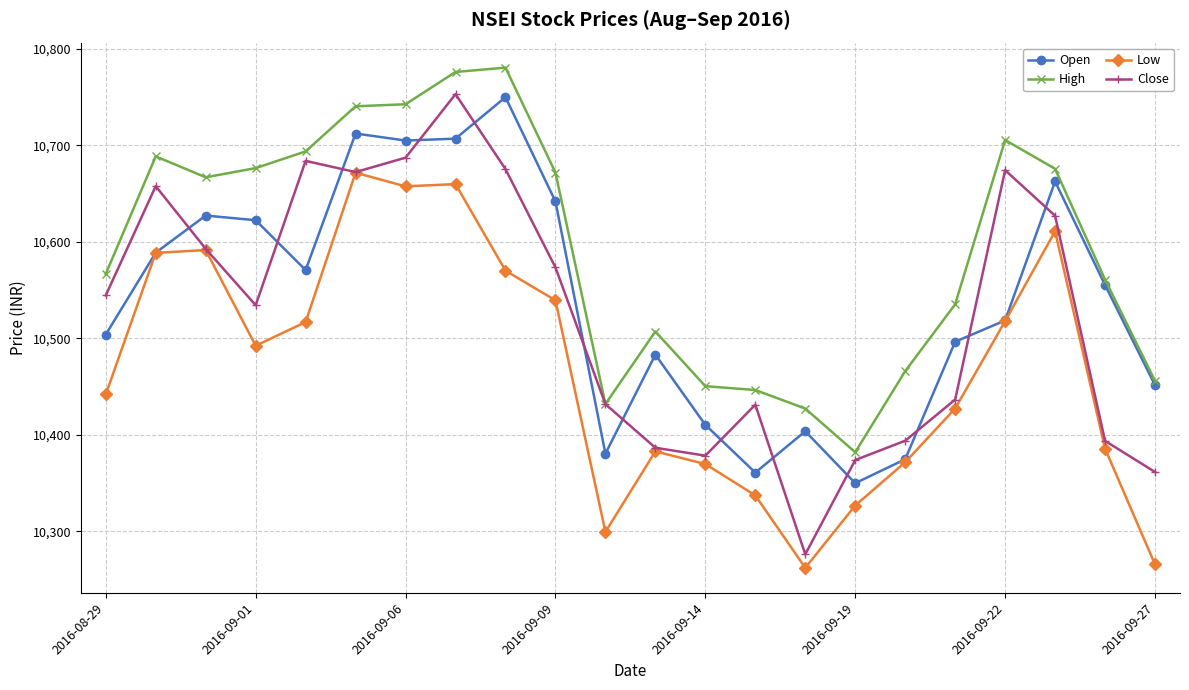

True or false: Open has more than 2 interior local peaks.

True